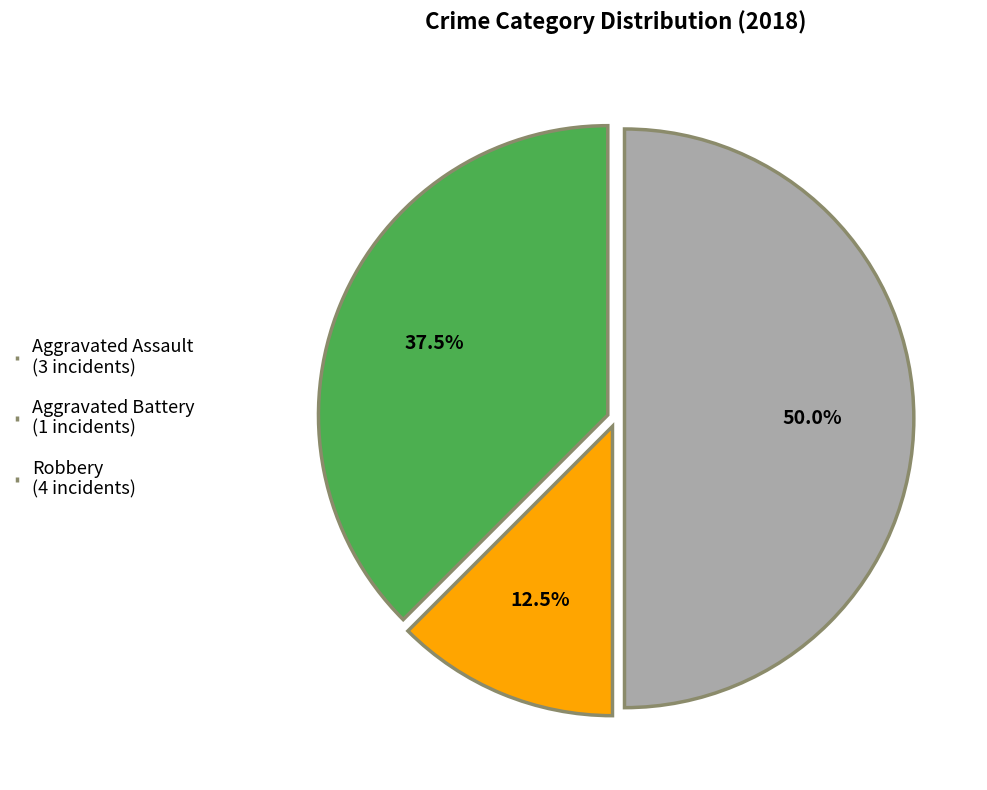

What is the total percentage of Aggravated Assault and Robbery?

87.5%